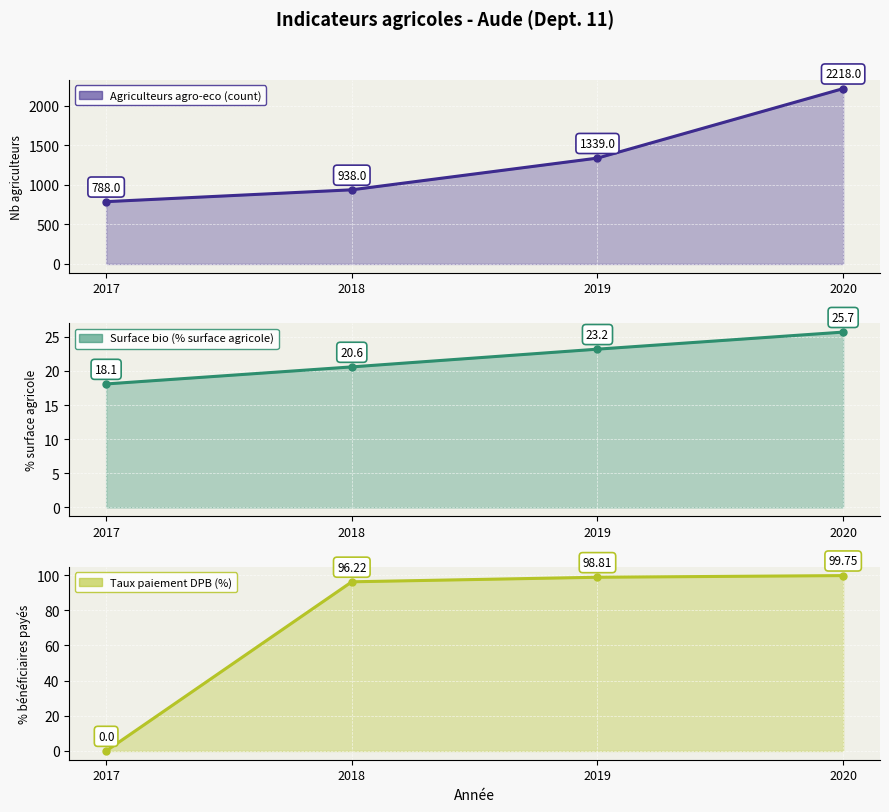

At how many categories does at least one series exceed 1696?

1